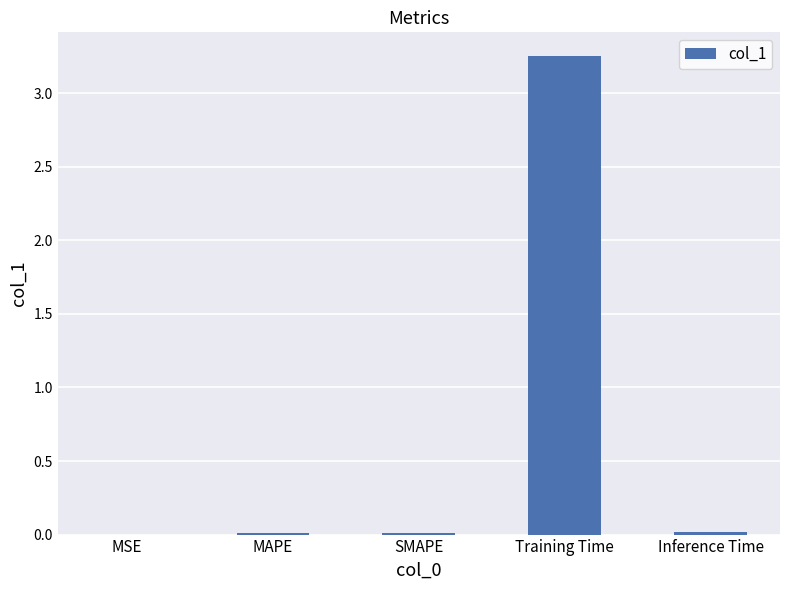

The value at MSE is 0.0. True or false?

True